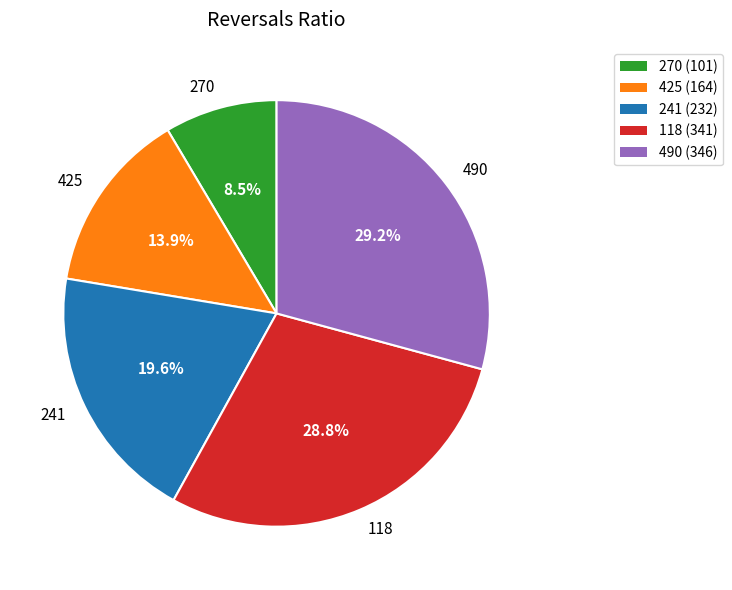

Combined, what portion of the pie is 270 and 241?

28.1%